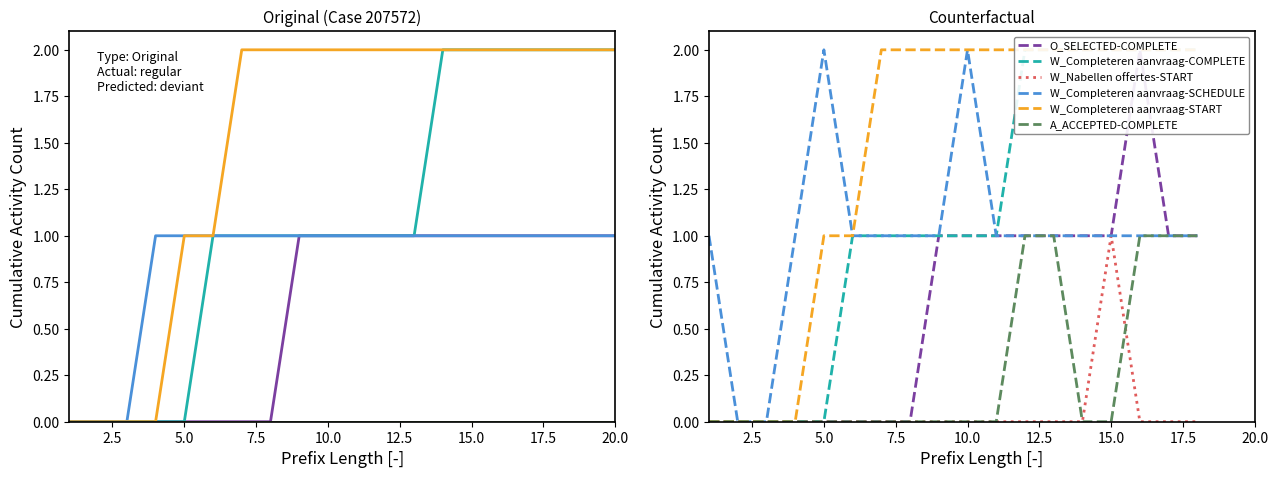

How many W_Completeren aanvraag-START values are between 1 and 2?

14